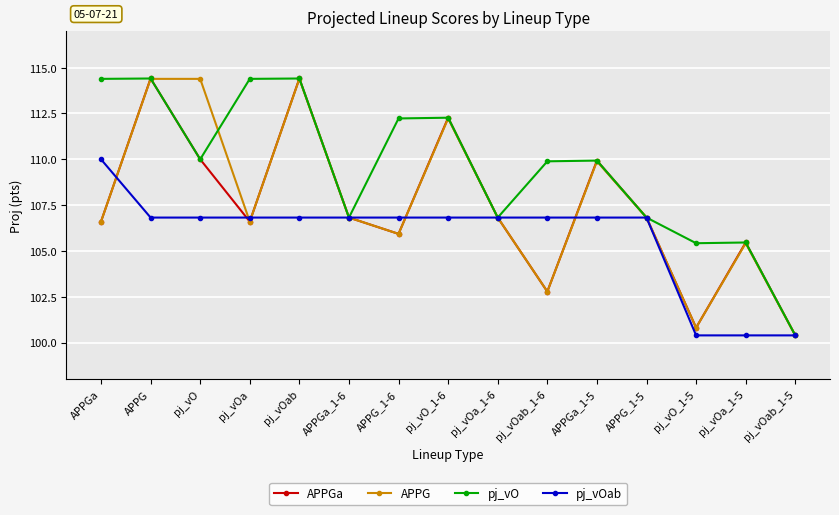

Is the value of APPGa at APPG_1-5 greater than the value of APPG at pj_vOa_1-5?

Yes